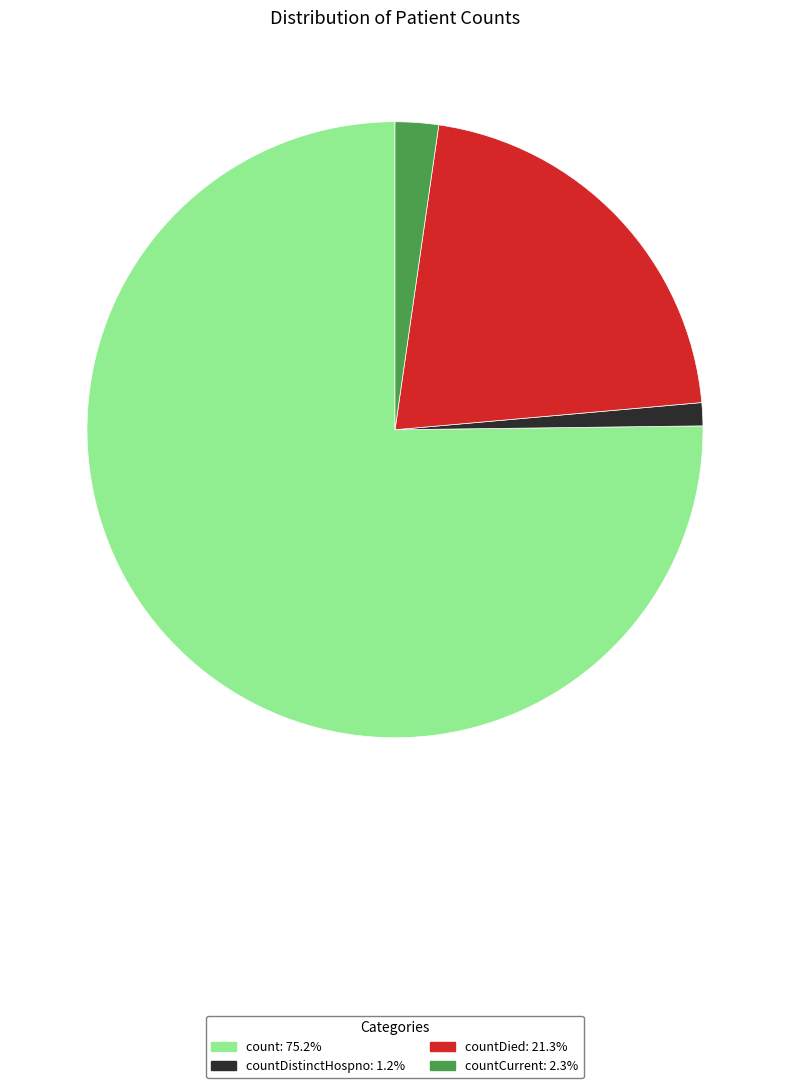

Is there any slice that represents more than half of the pie?

Yes